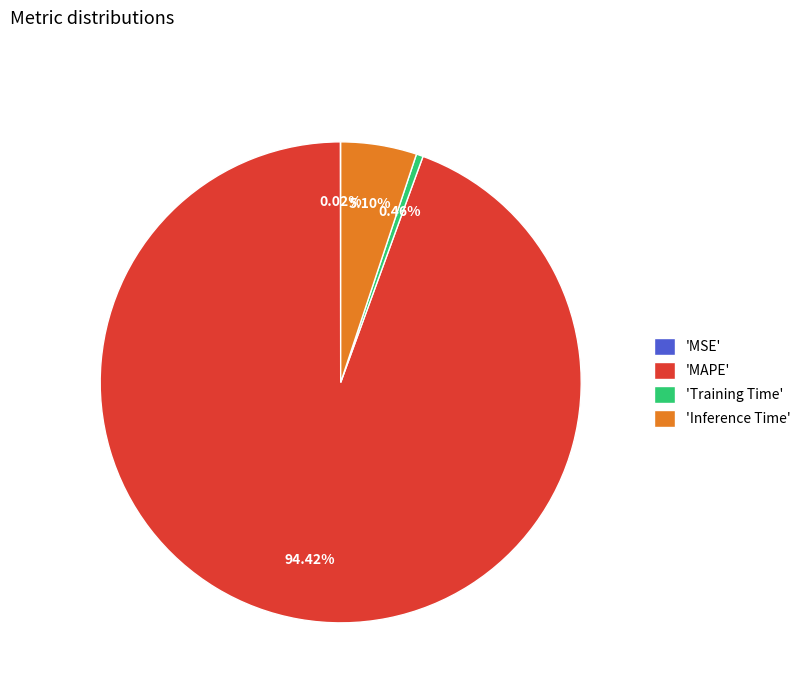

Do 'Training Time' and 'Inference Time' together represent more than half of the pie?

No